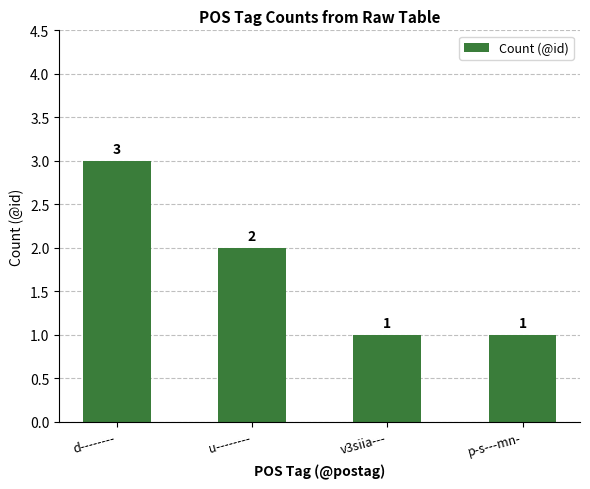

Reading left to right, list all the values displayed in this chart.

3	2	1	1